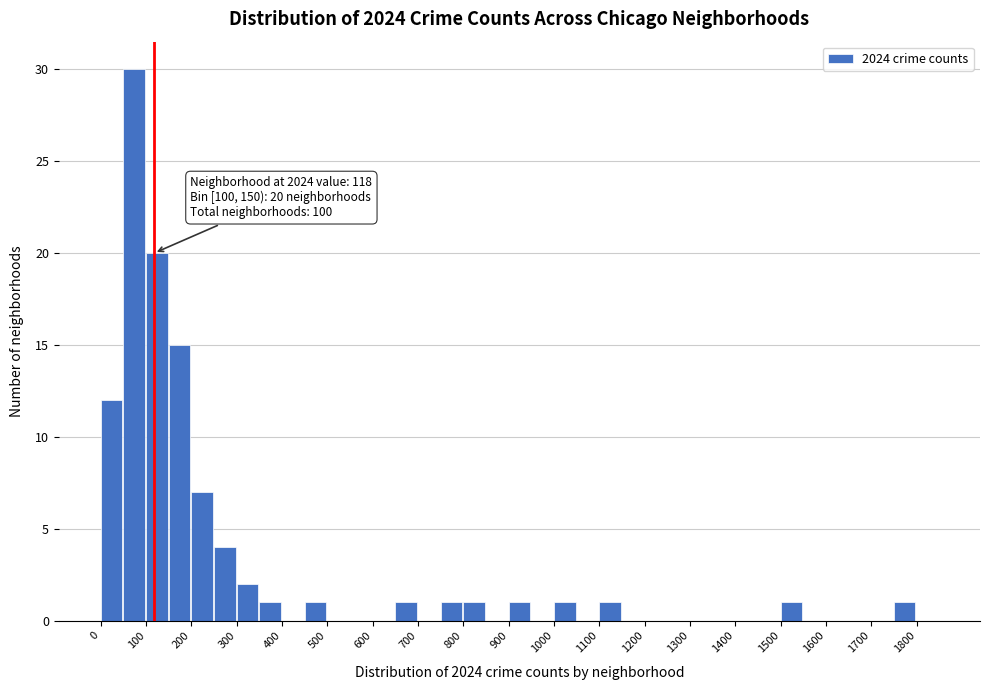

Which range on the x-axis has the tallest bar?

50 to 100